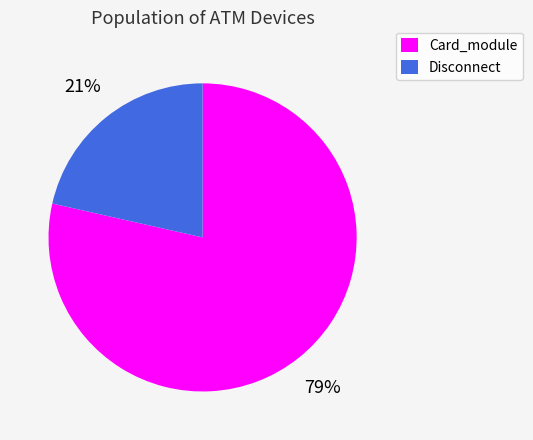

Count the number of slices in the pie.

2